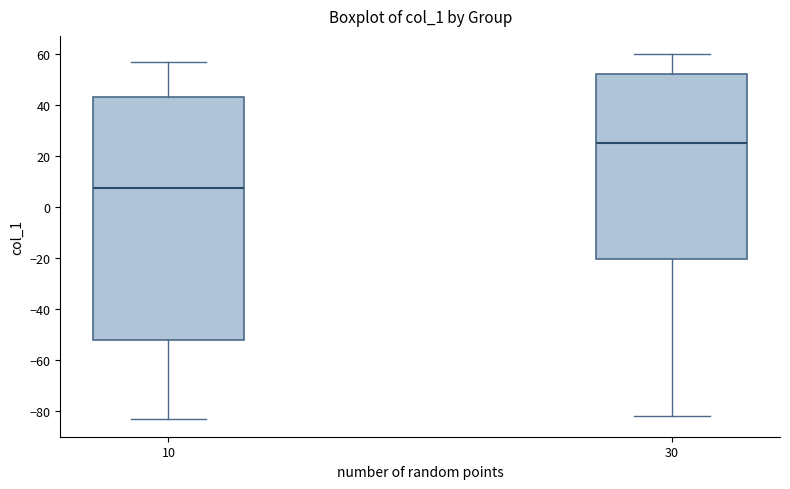

Reading left to right, read every box against the y-axis: the position of its median line, the range the box covers, and the ends of its whiskers. The values are not printed on the chart, so give them approximately, as read against the axis.

10: median 8, box -52 to 44, whiskers -82 to 58
30: median 26, box -20 to 52, whiskers -82 to 60